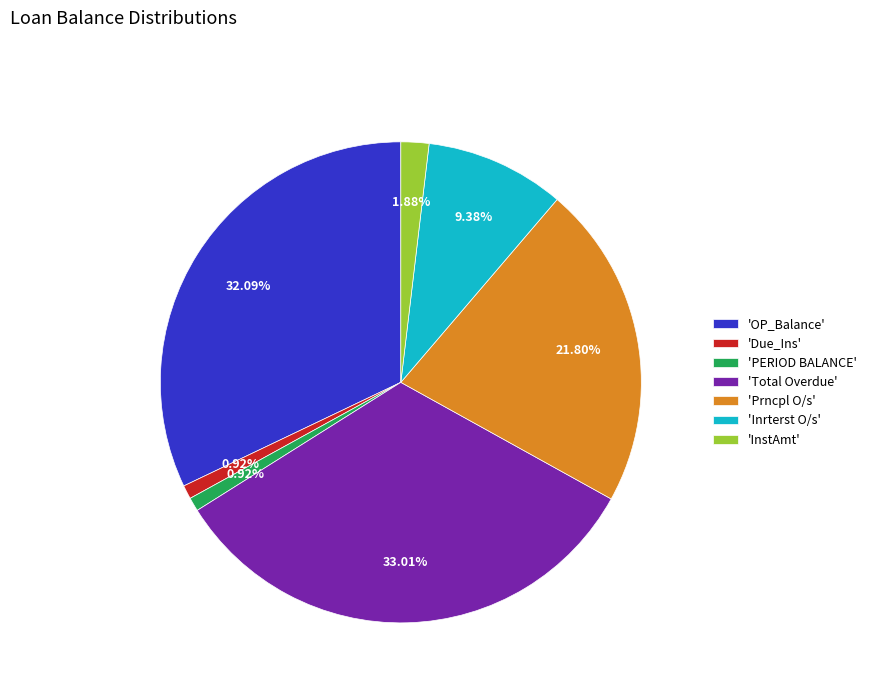

Is there a majority slice in this chart?

No